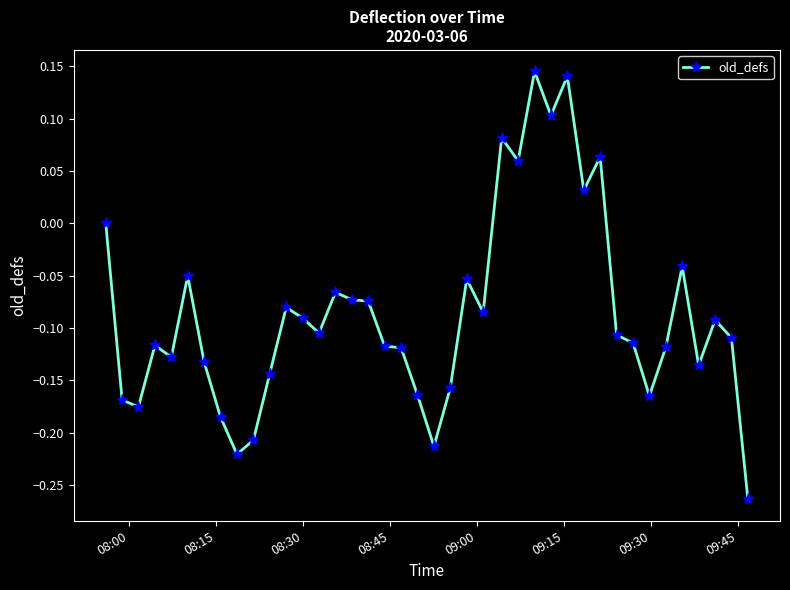

What is the difference between the maximum and minimum values?

0.4